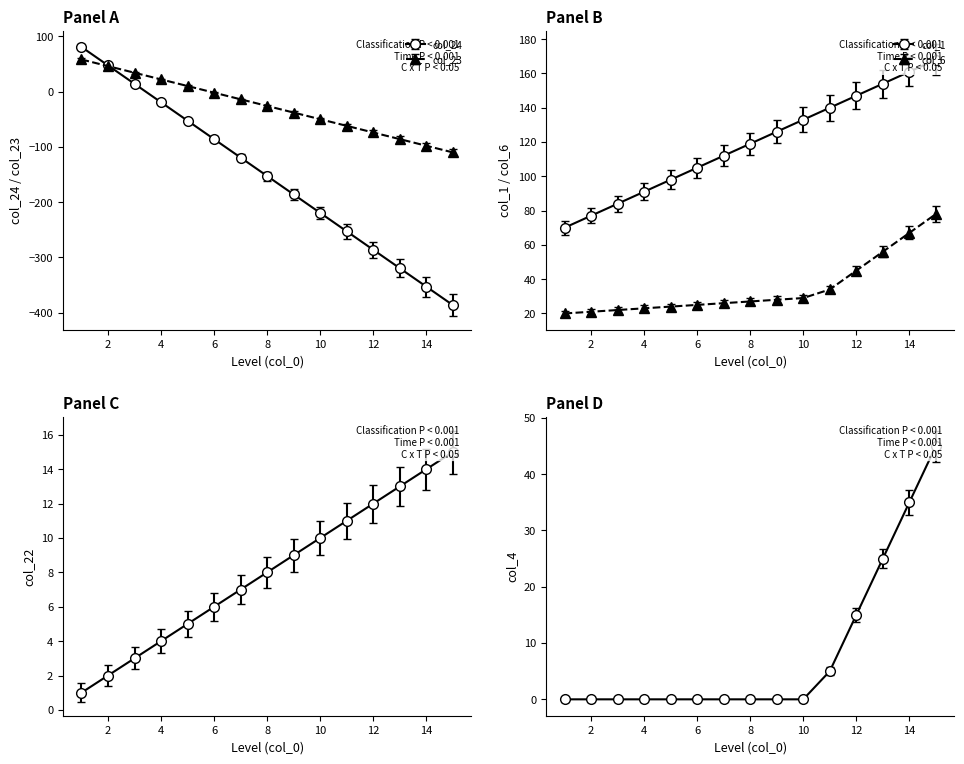

The col_24 series shows 22.1 at 3. True or false?

False